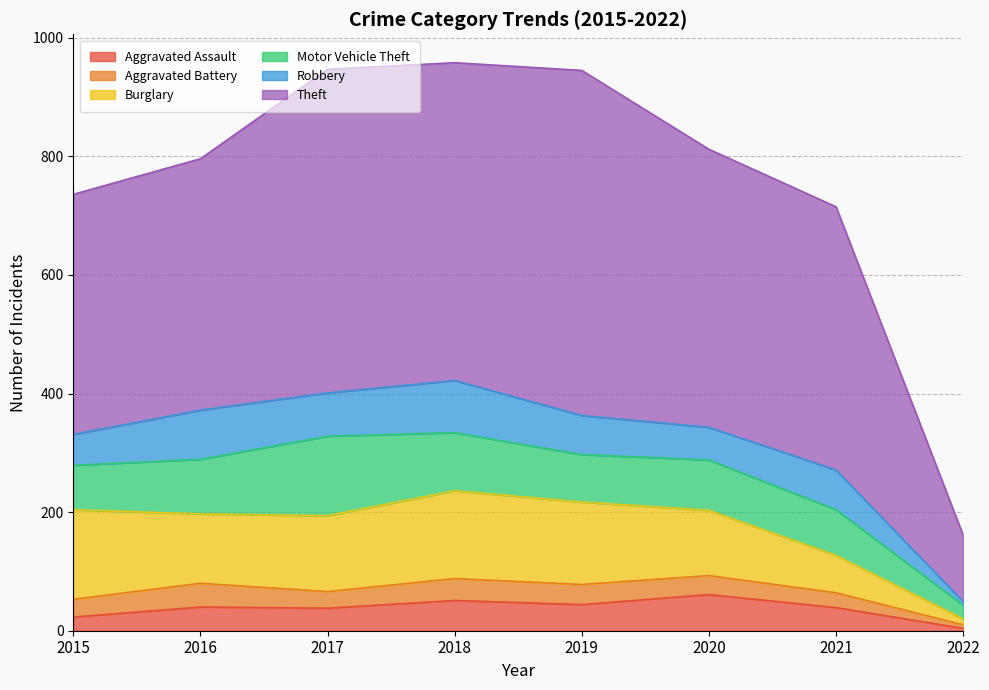

The Motor Vehicle Theft series shows 41 at 2022. True or false?

False